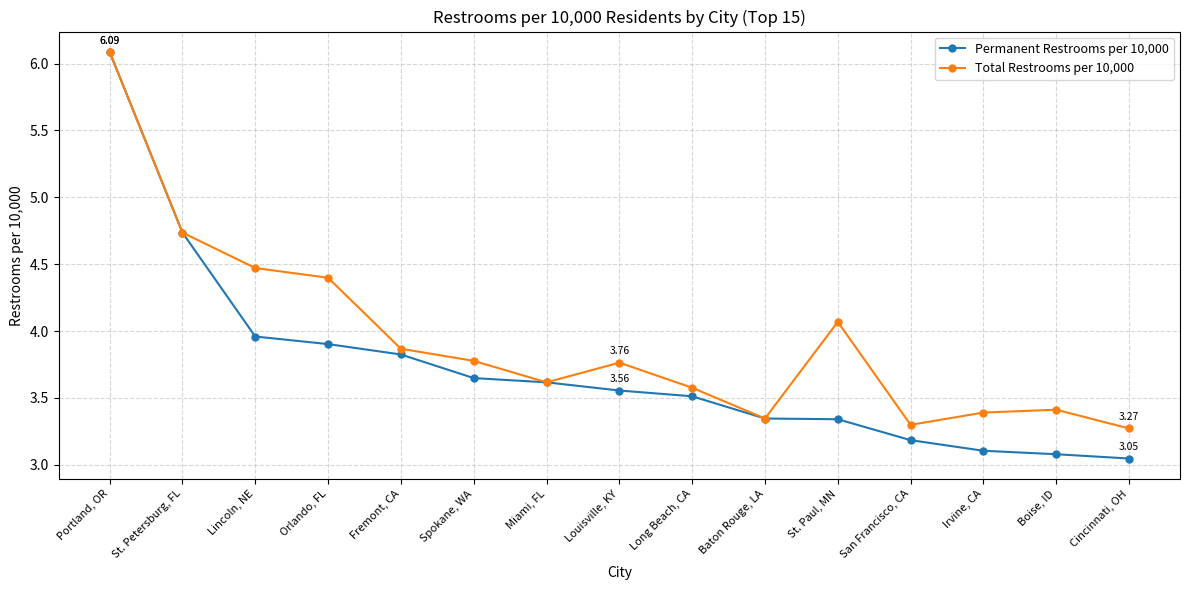

Which series changed the most between Portland, OR and Fremont, CA?

Permanent Restrooms per 10,000